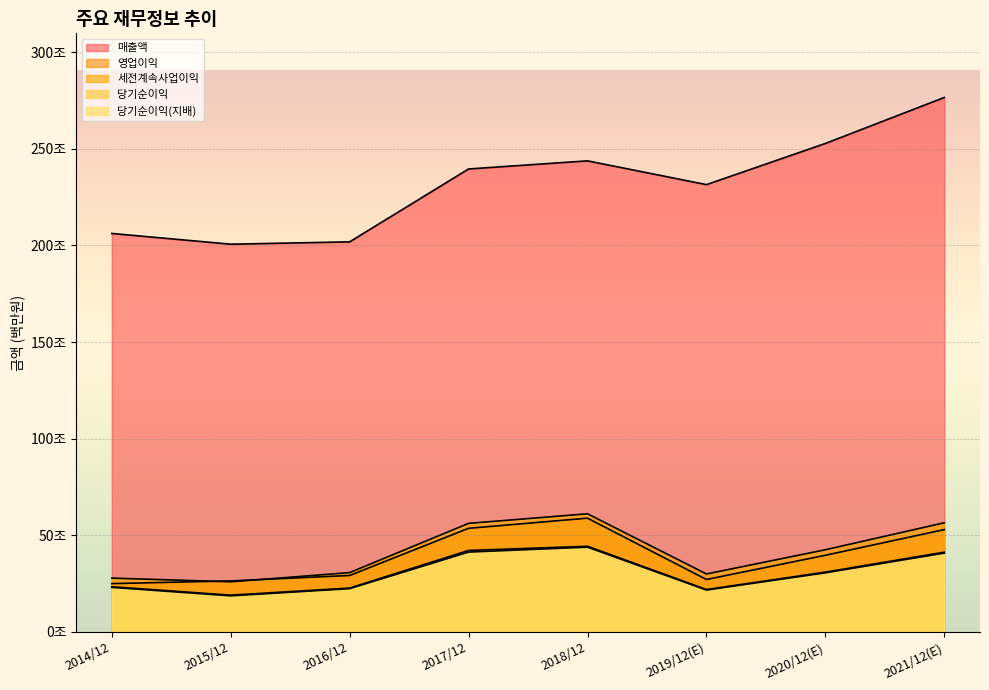

Is the value of 영업이익 at 2015/12 greater than the value of 당기순이익(지배) at 2017/12?

No